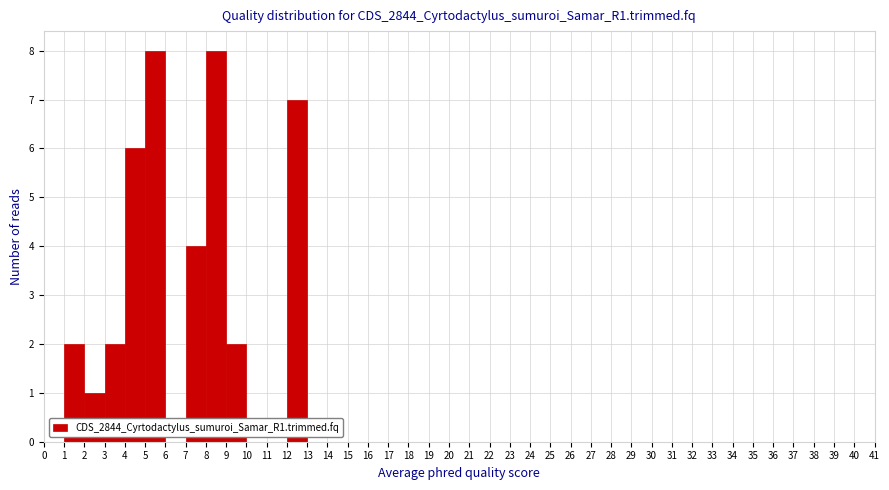

Reading left to right, transcribe this chart: for each bar, give the range it covers on the x-axis and its height. The values are not printed on the chart, so give them approximately, as read against the axis.

0 to 1: 0
1 to 2: 2
2 to 3: 1
3 to 4: 2
4 to 5: 6
5 to 6: 8
6 to 7: 0
7 to 8: 4
8 to 9: 8
9 to 10: 2
10 to 11: 0
11 to 12: 0
12 to 13: 7
13 to 14: 0
14 to 15: 0
15 to 16: 0
16 to 17: 0
17 to 18: 0
18 to 19: 0
19 to 20: 0
20 to 21: 0
21 to 22: 0
22 to 23: 0
23 to 24: 0
24 to 25: 0
25 to 26: 0
26 to 27: 0
27 to 28: 0
28 to 29: 0
29 to 30: 0
30 to 31: 0
31 to 32: 0
32 to 33: 0
33 to 34: 0
34 to 35: 0
35 to 36: 0
36 to 37: 0
37 to 38: 0
38 to 39: 0
39 to 40: 0
40 to 41: 0